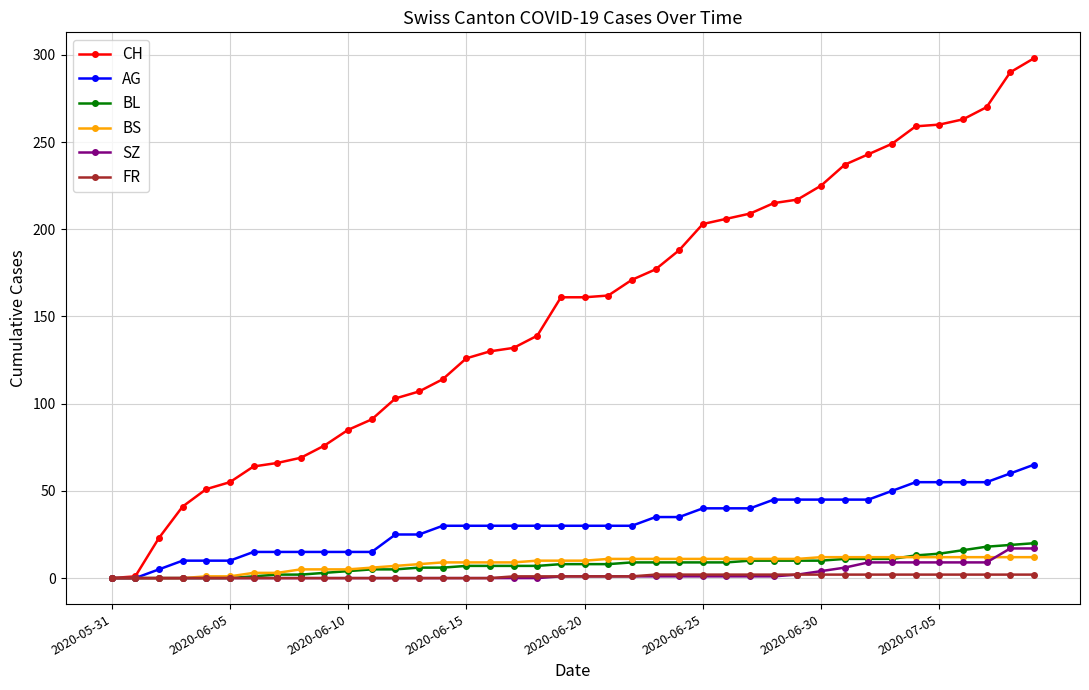

Which series has the largest total across all categories?

CH